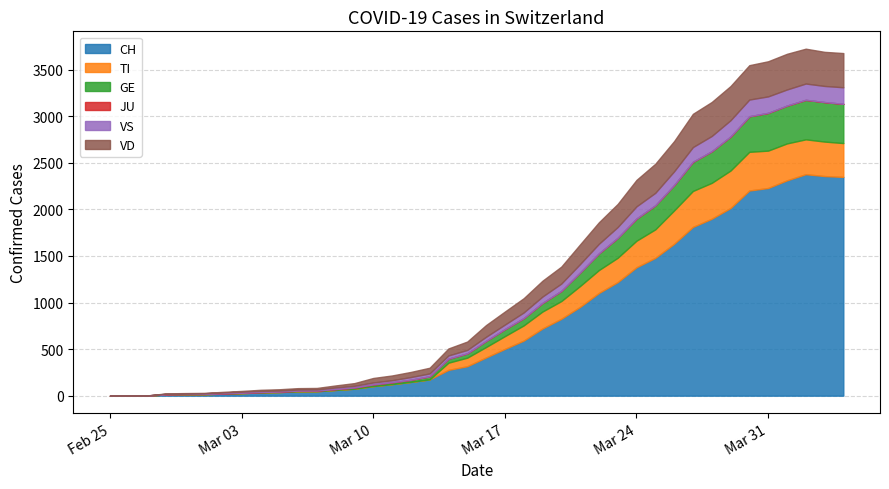

Does the chart display data point markers on the line(s)?

No